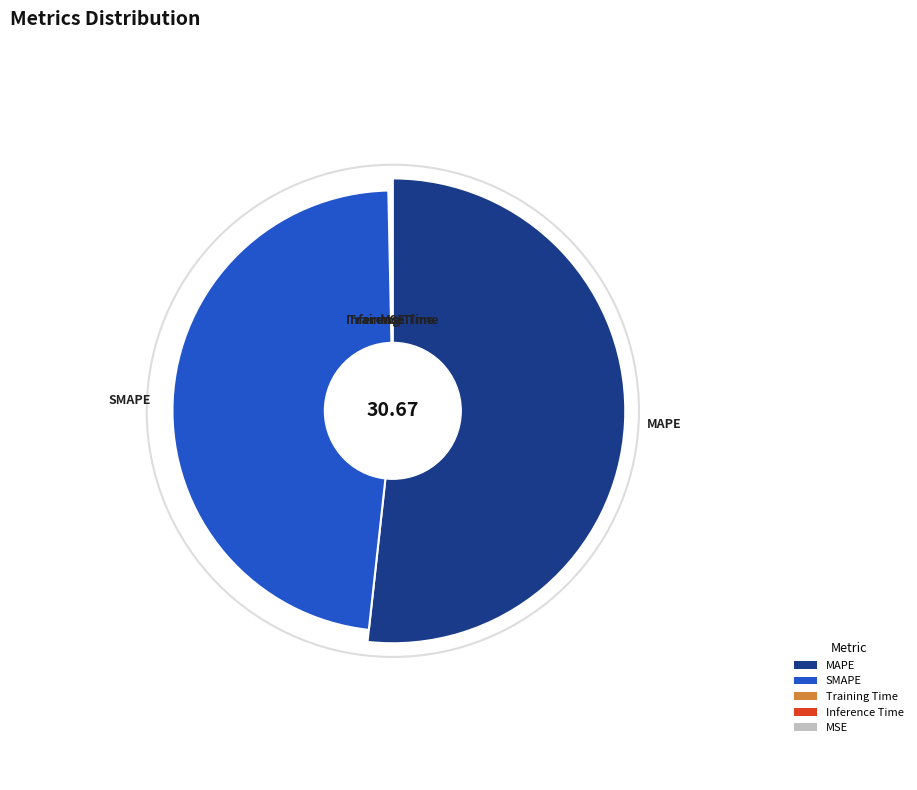

Combined, what portion of the pie is Training Time and MAPE?

51.9%